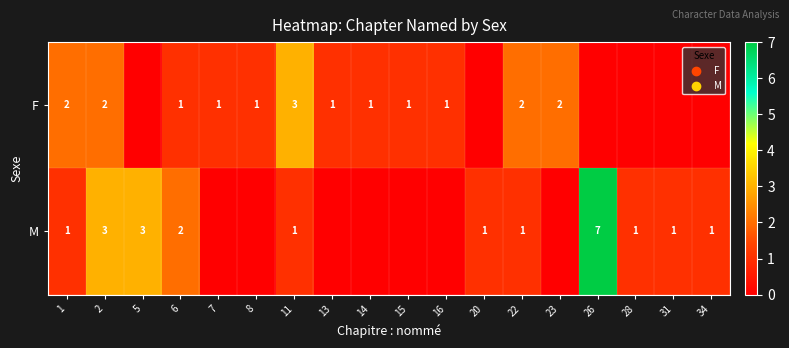

What is the total value across all series at 11?

4